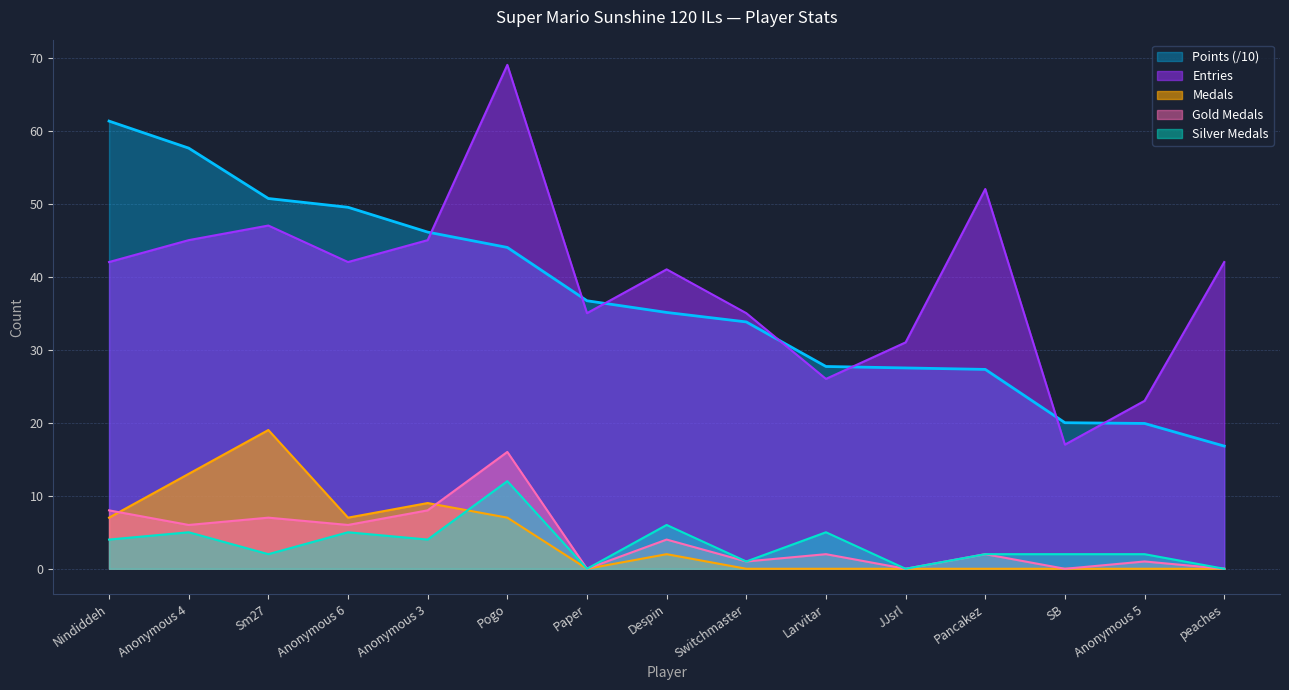

How many categories are shown in the chart?

15